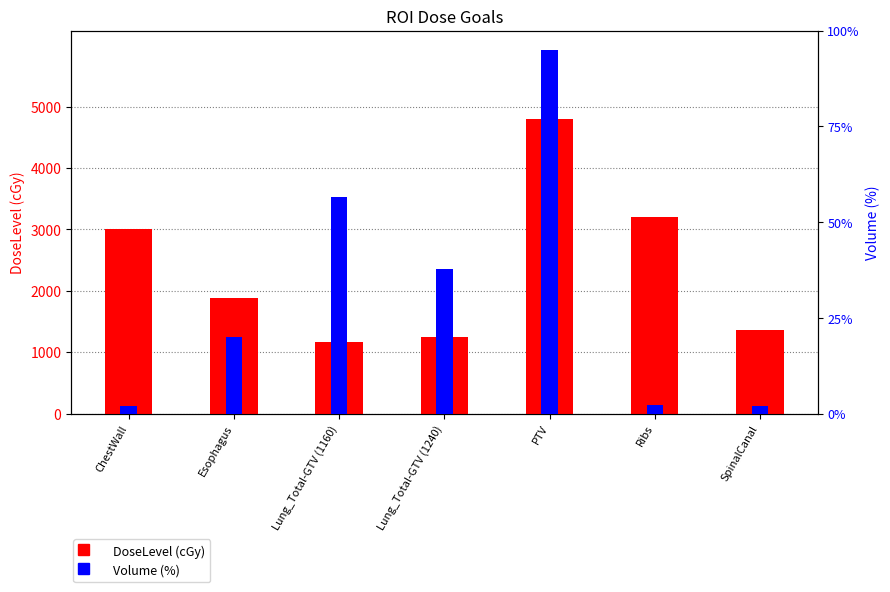

Reading left to right, extract all data points from this chart.

DoseLevel (cGy): 3000.0	1880.0	1160.0	1240.0	4800.0	3200.0	1360.0
Volume (%): 0.0	0.2	0.6	0.4	0.9	0.0	0.0